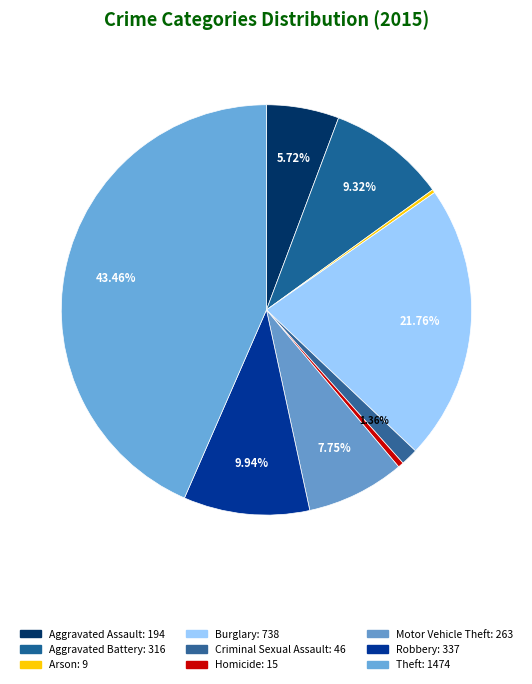

To the nearest percent, what is the combined percentage of Theft and Criminal Sexual Assault?

45%